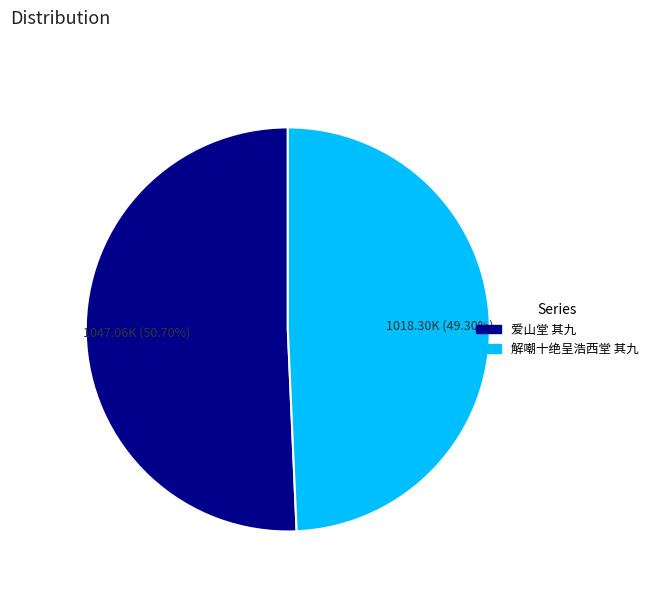

To the nearest percent, what is the difference between the largest and smallest slice percentages?

1%